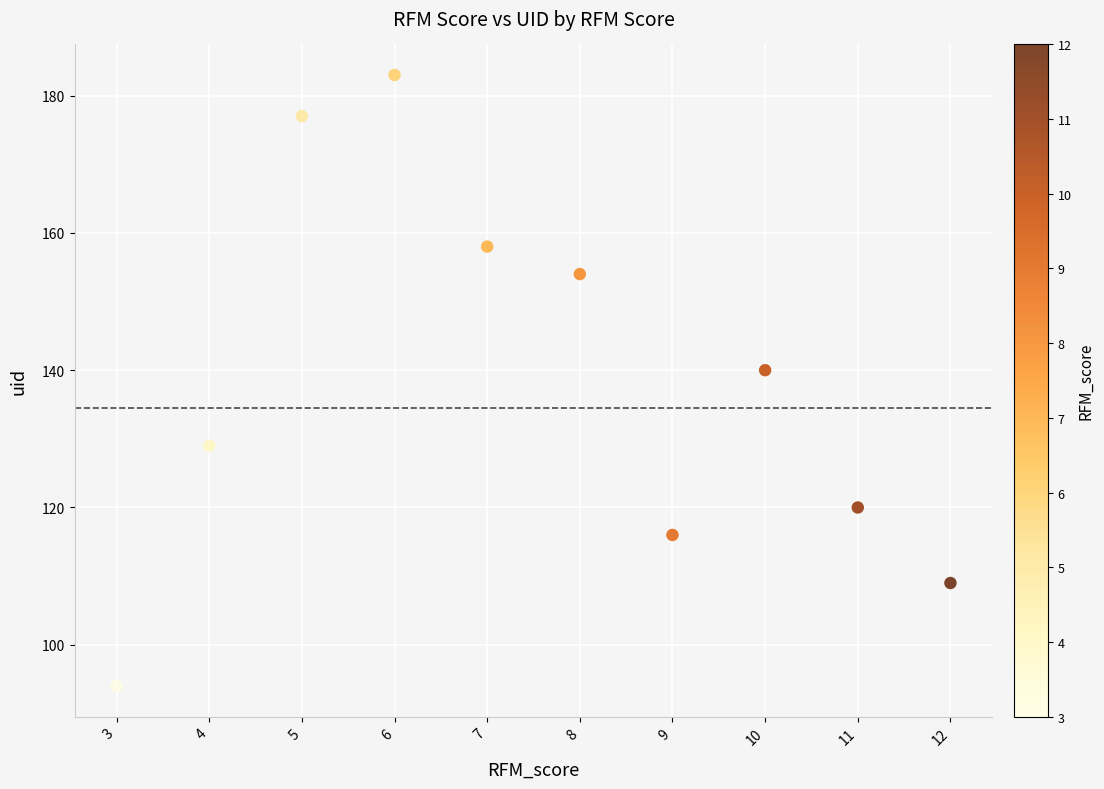

What Y value in the scatter plot is closest to 138?

140